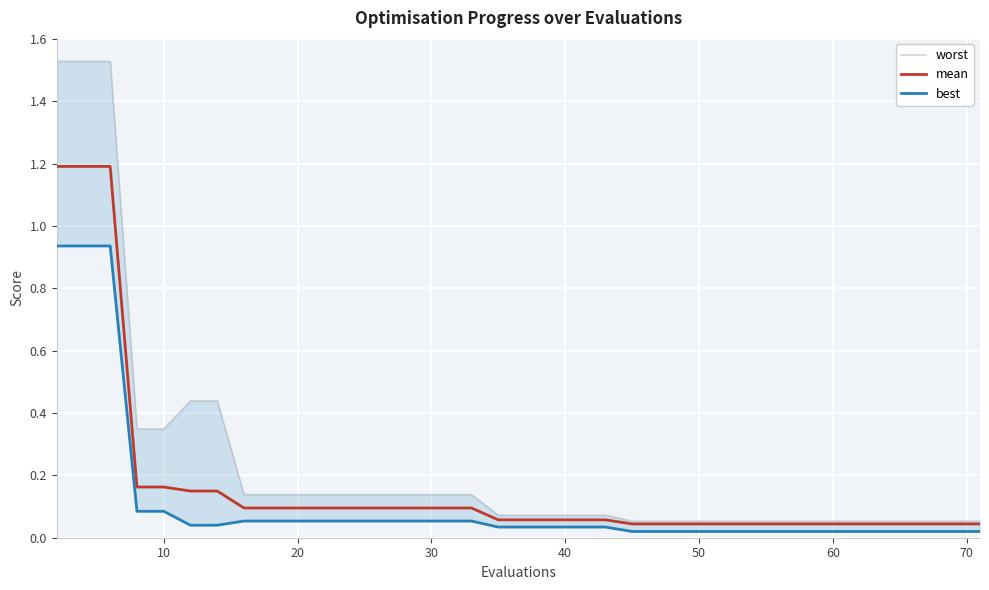

What is the label of the 38th point from the right?

20